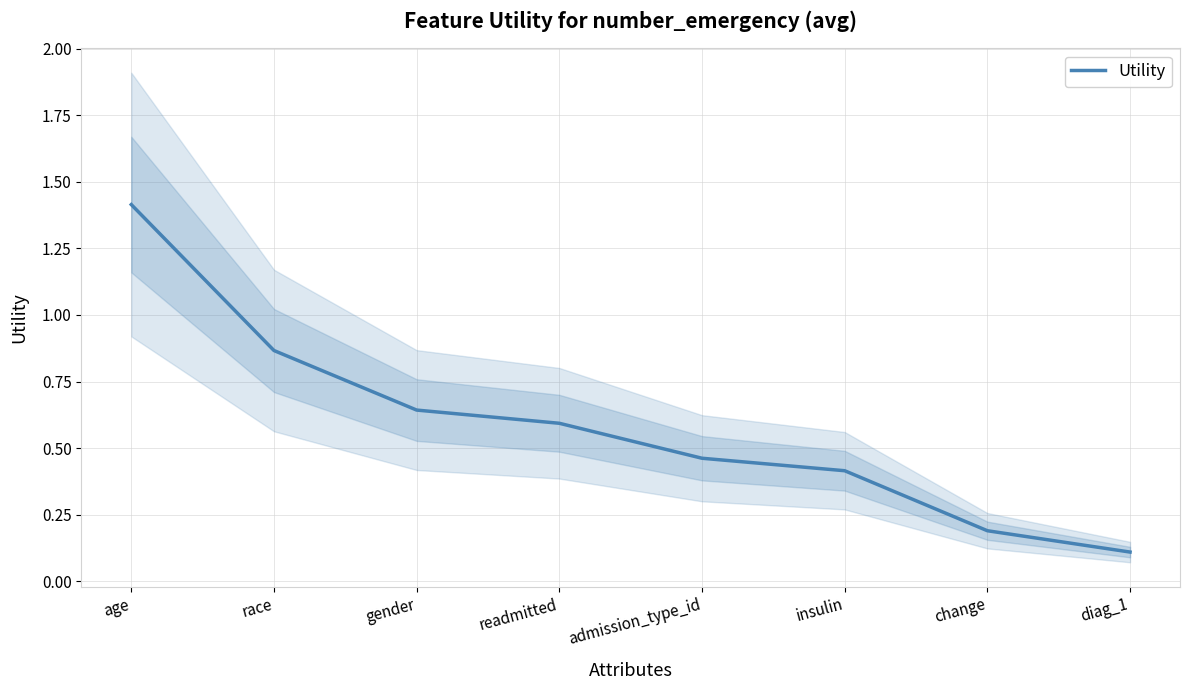

What is the minimum value shown in the chart?

0.1